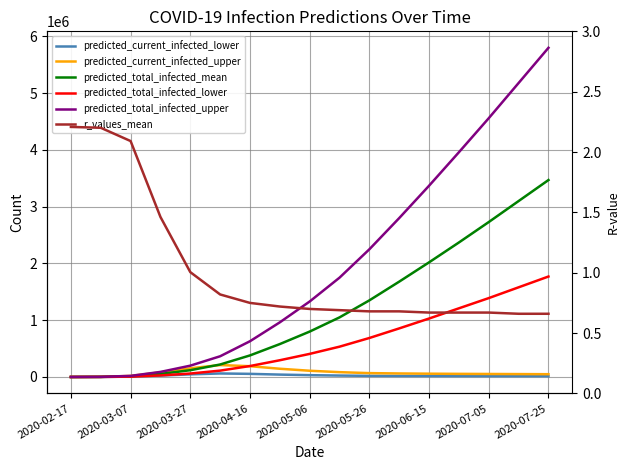

What is the average value of the predicted_current_infected_lower series?

24134.2